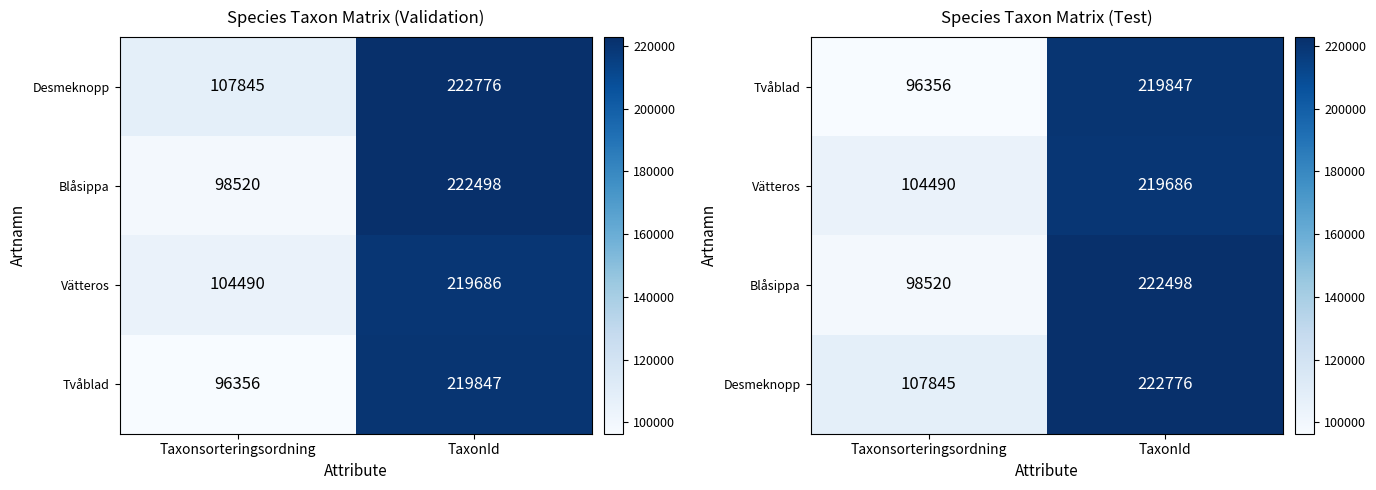

Count the number of categories in the chart.

2